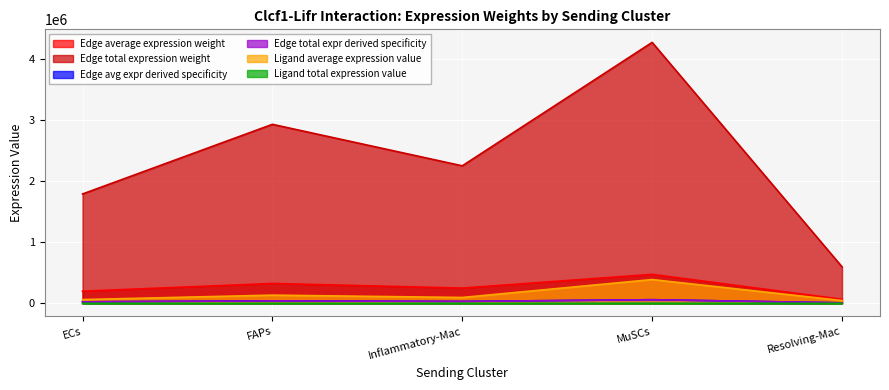

True or false: Ligand average expression value and Edge avg expr derived specificity cross at least once.

False